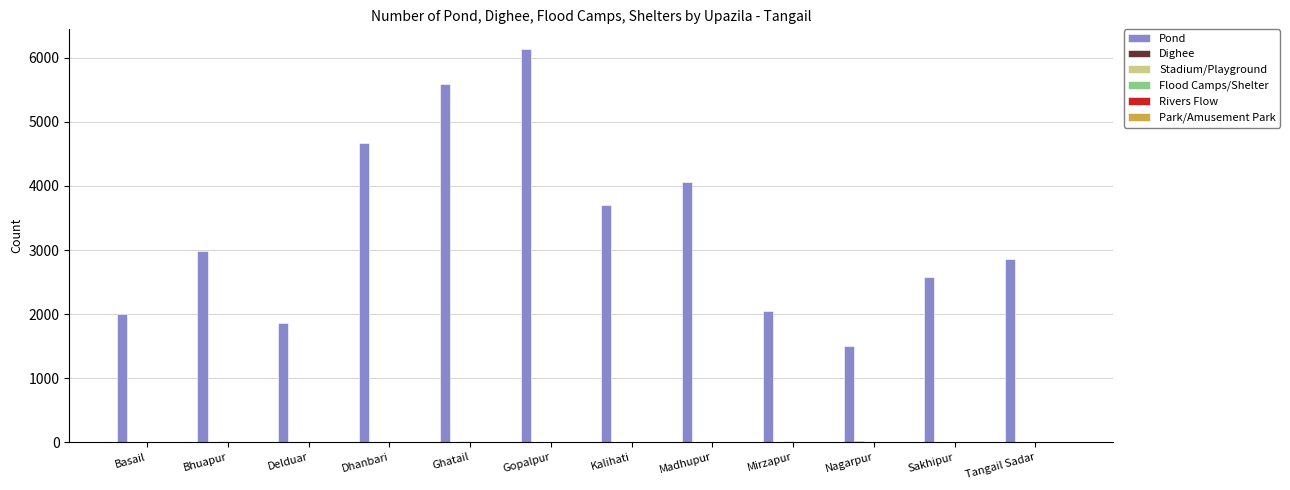

What is the greatest value displayed?

6139